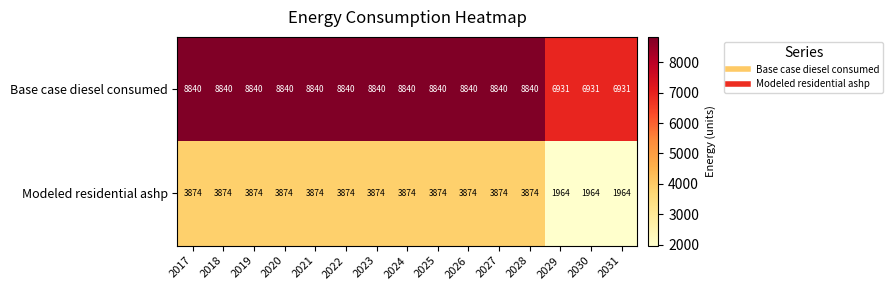

How many distinct data groups are displayed?

2